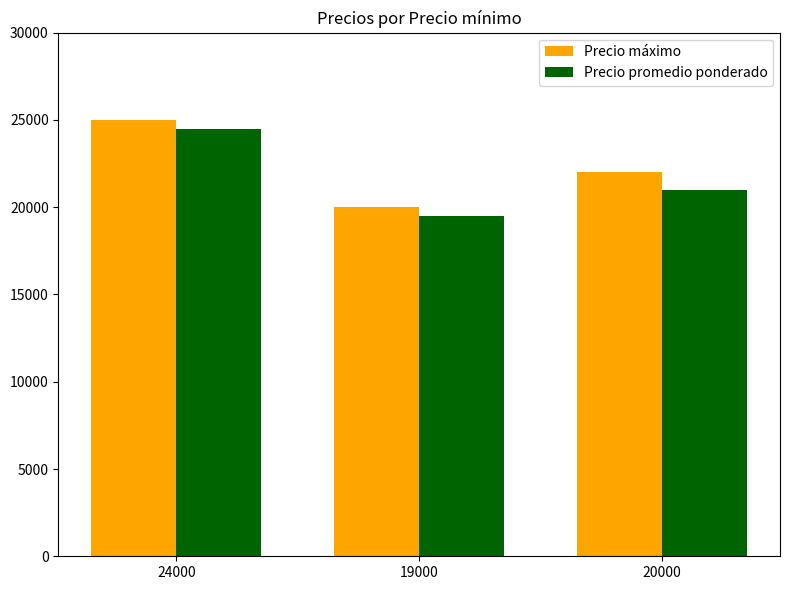

Where does the Precio máximo series first go above 22000?

24000